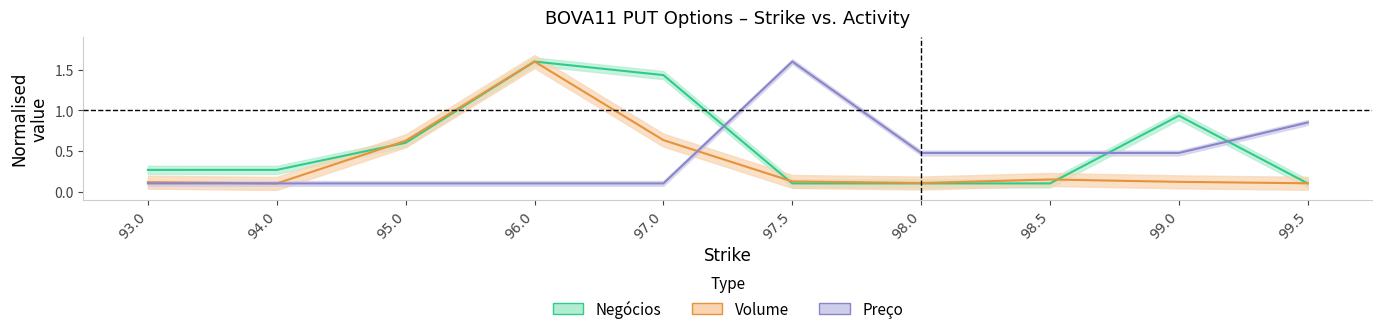

Which label corresponds to the largest value in the chart?

96.0